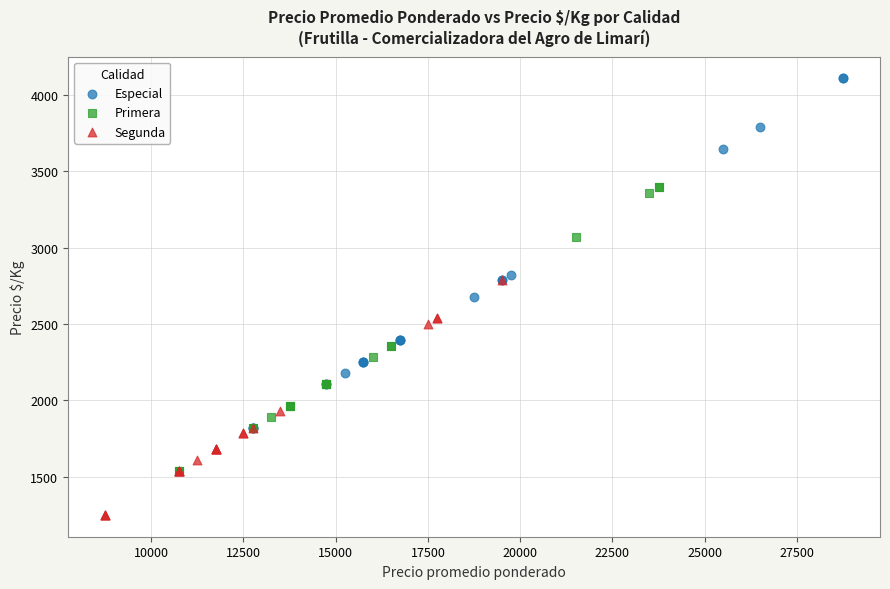

Which series contains the lowest Y value?

Segunda